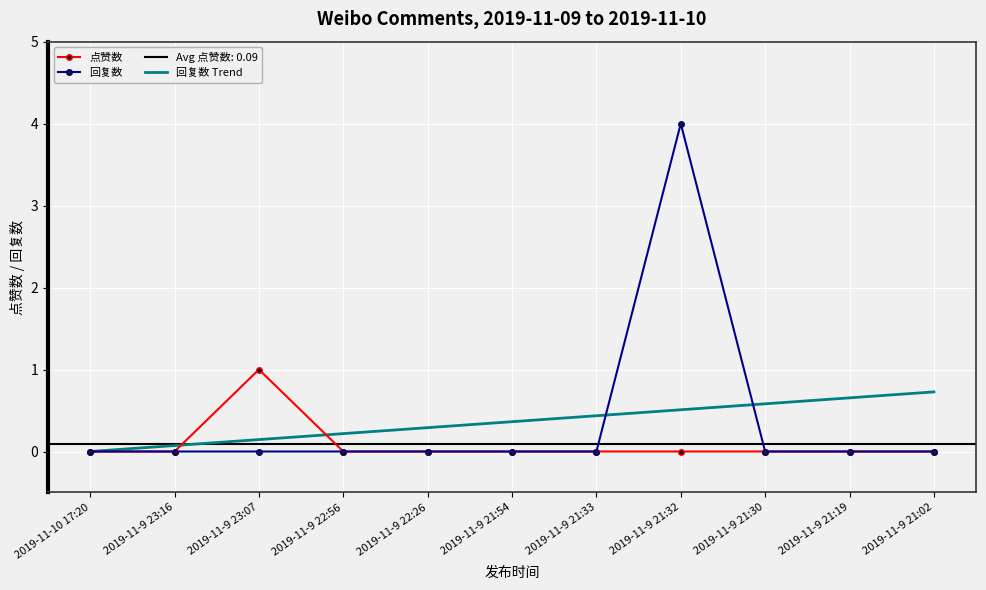

How many interior local peaks does the 点赞数 series have?

1